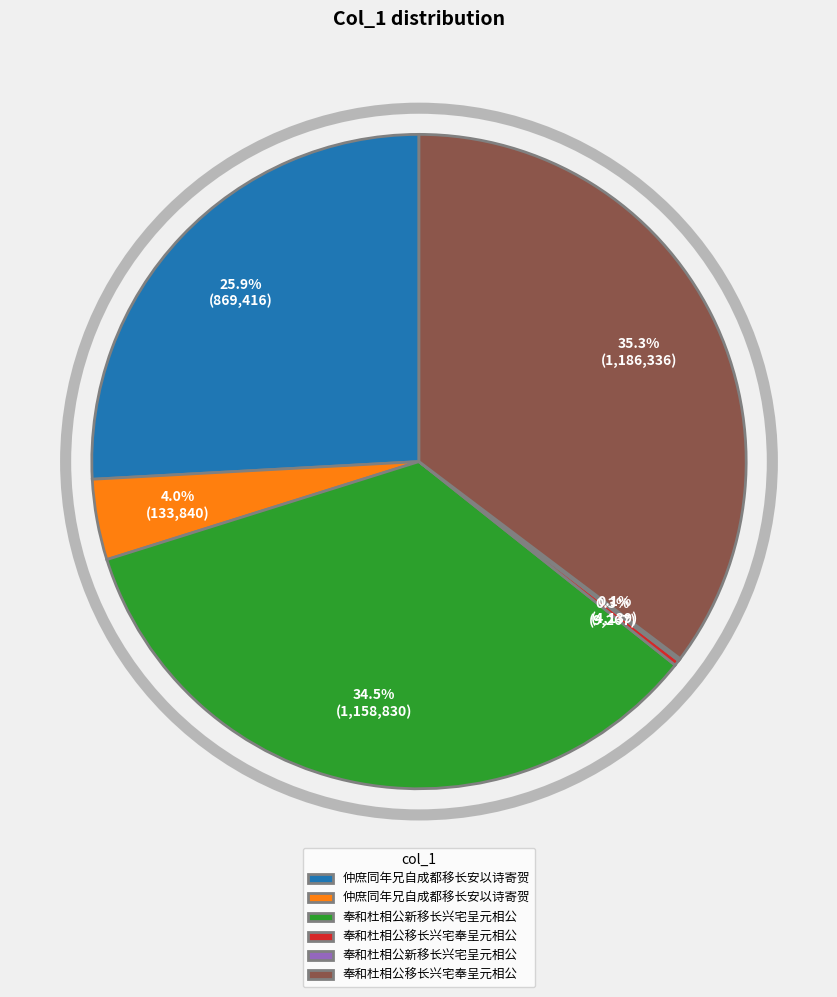

Is there any slice that represents more than half of the pie?

No